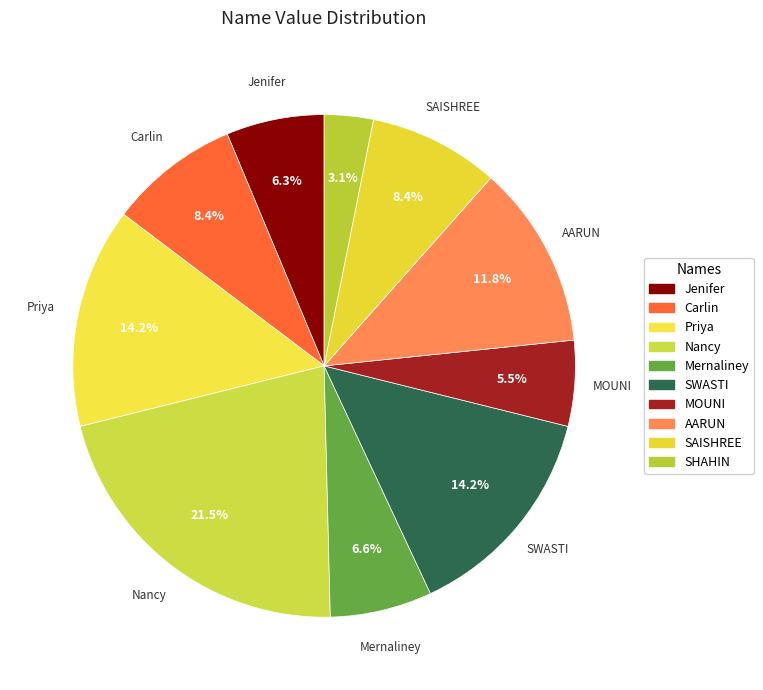

Does Nancy represent more than half of the total?

No